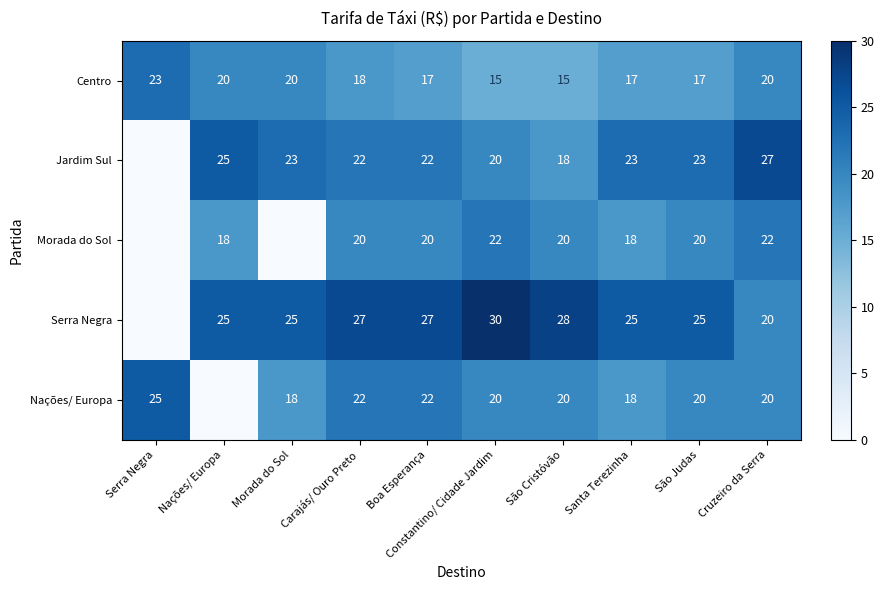

Between Carajás/ Ouro Preto and Santa Terezinha, which series saw the biggest shift?

Nações/ Europa